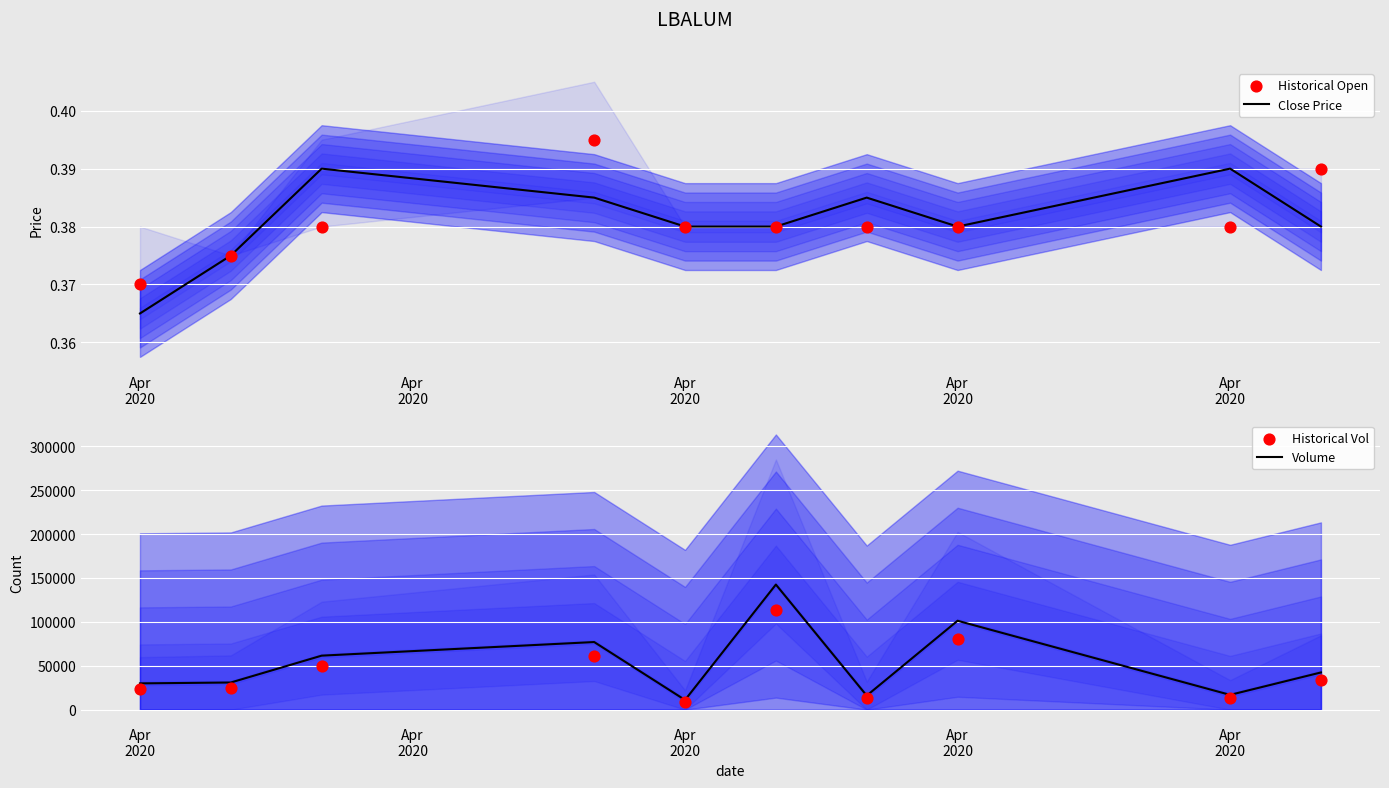

Which series has the largest total across all categories?

Volume